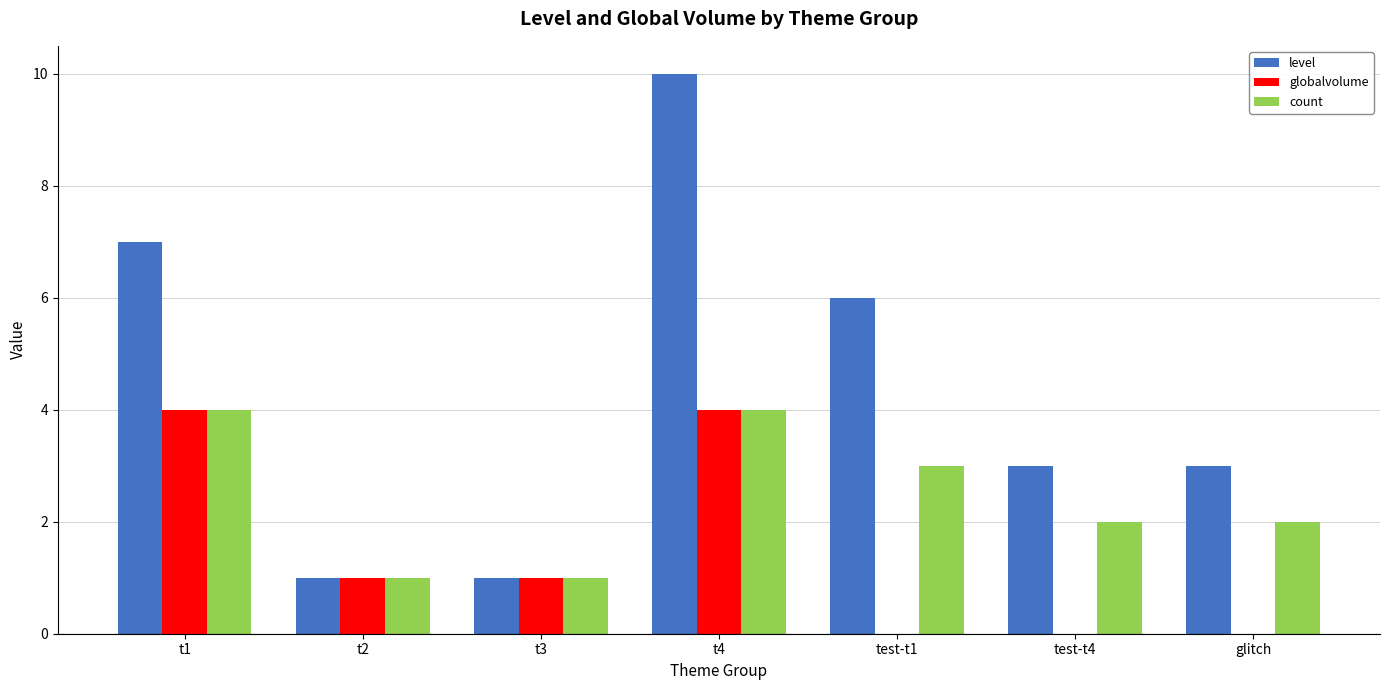

At which category does the chart reach its peak across all series?

t4